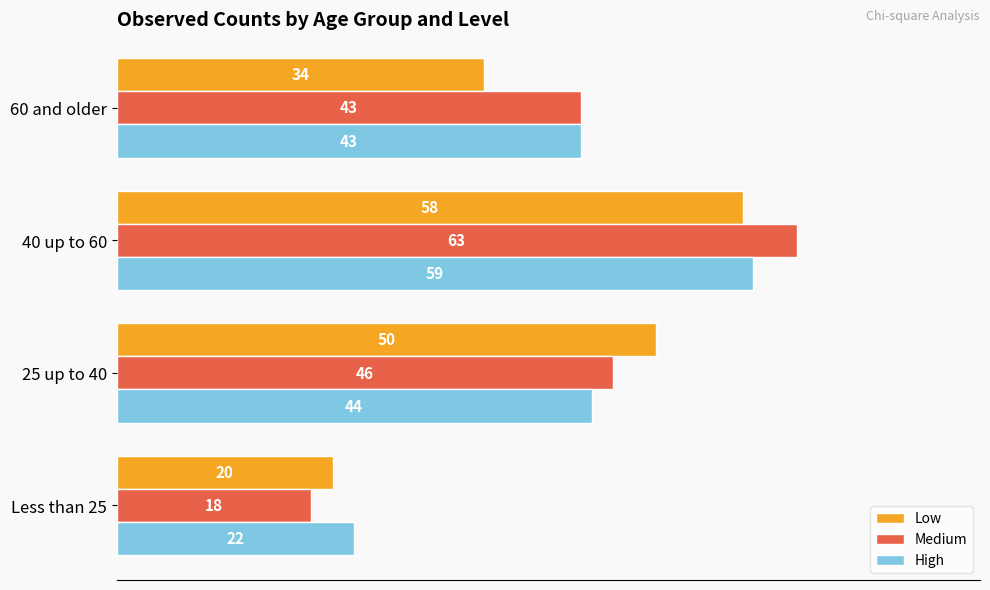

Is it true that Medium equals 18 at Less than 25?

True